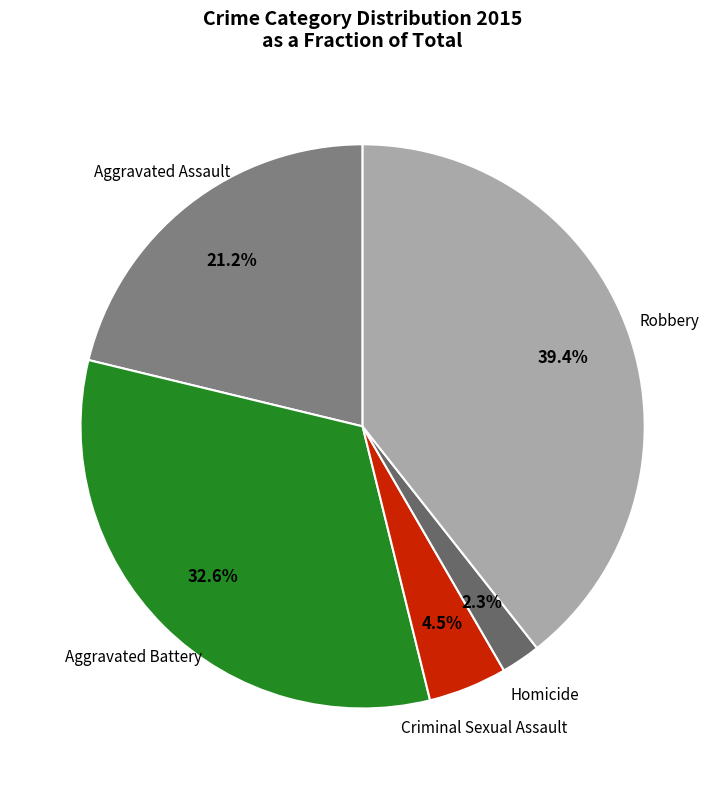

How much of the chart is everything except Aggravated Battery?

67.4%